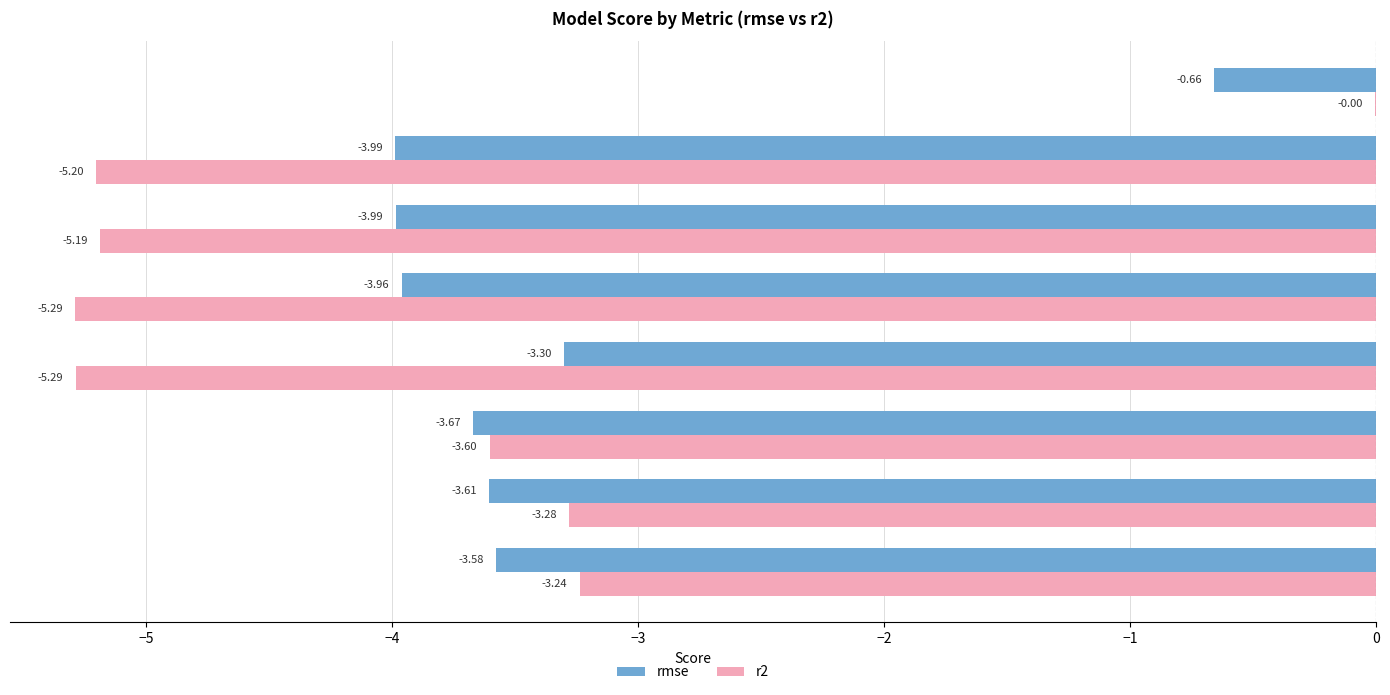

Count the number of data series in this chart.

2